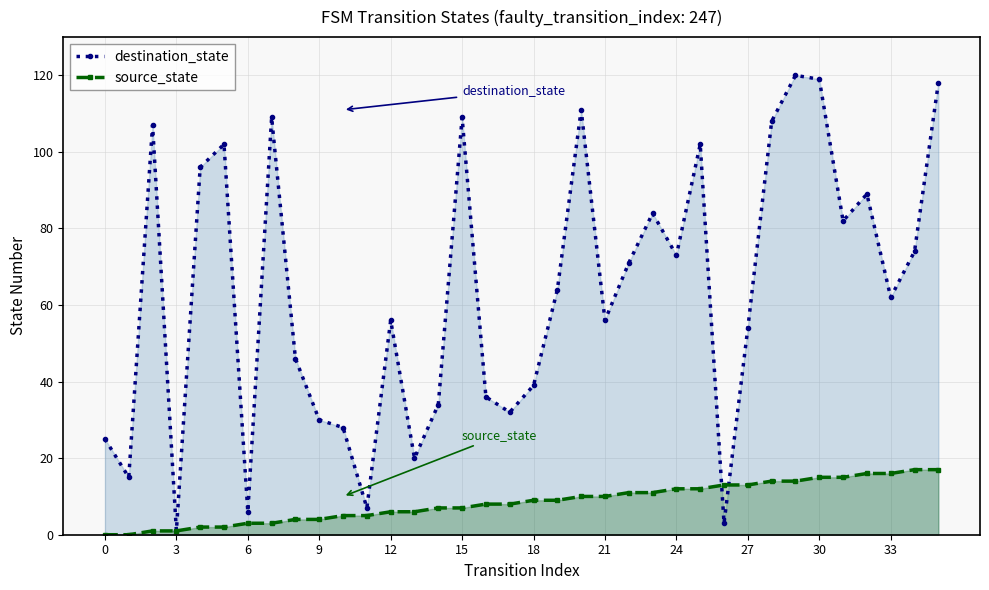

What is the label of the 17th point from the right?

19